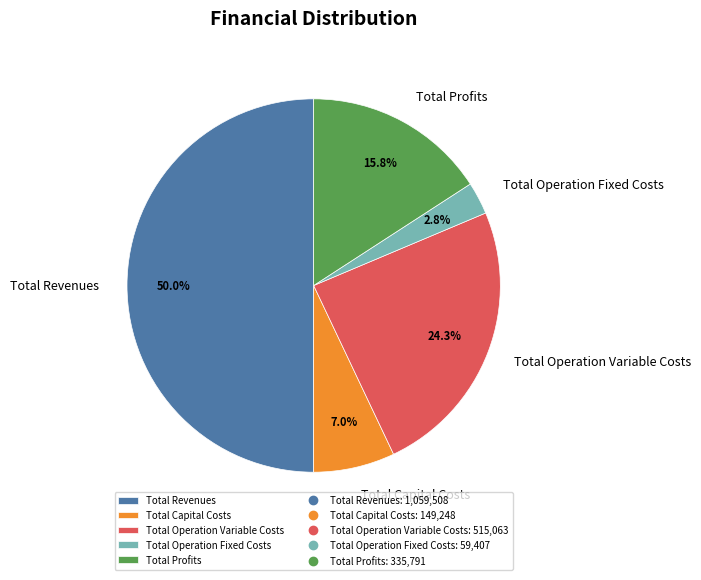

To the nearest percent, what portion does Total Capital Costs represent?

7%